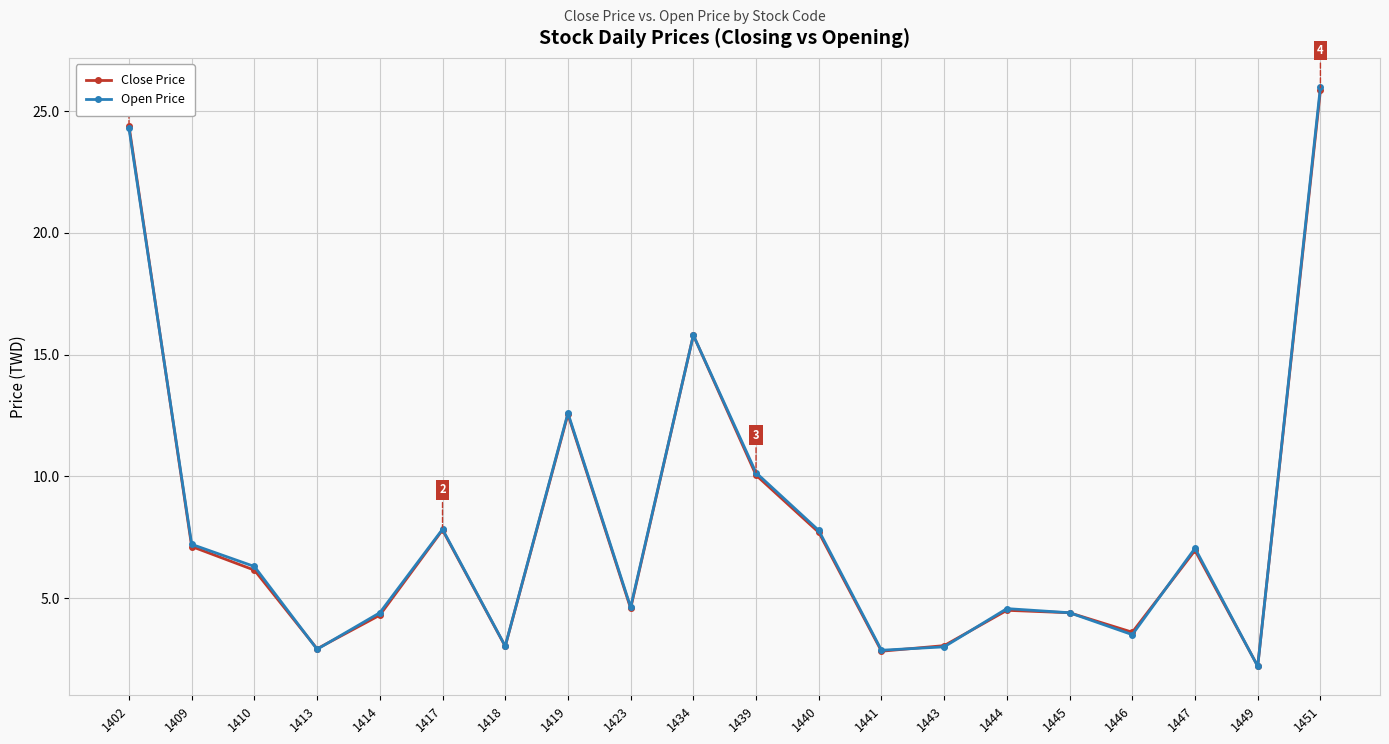

What is the difference between the highest and lowest values at 1444?

0.1